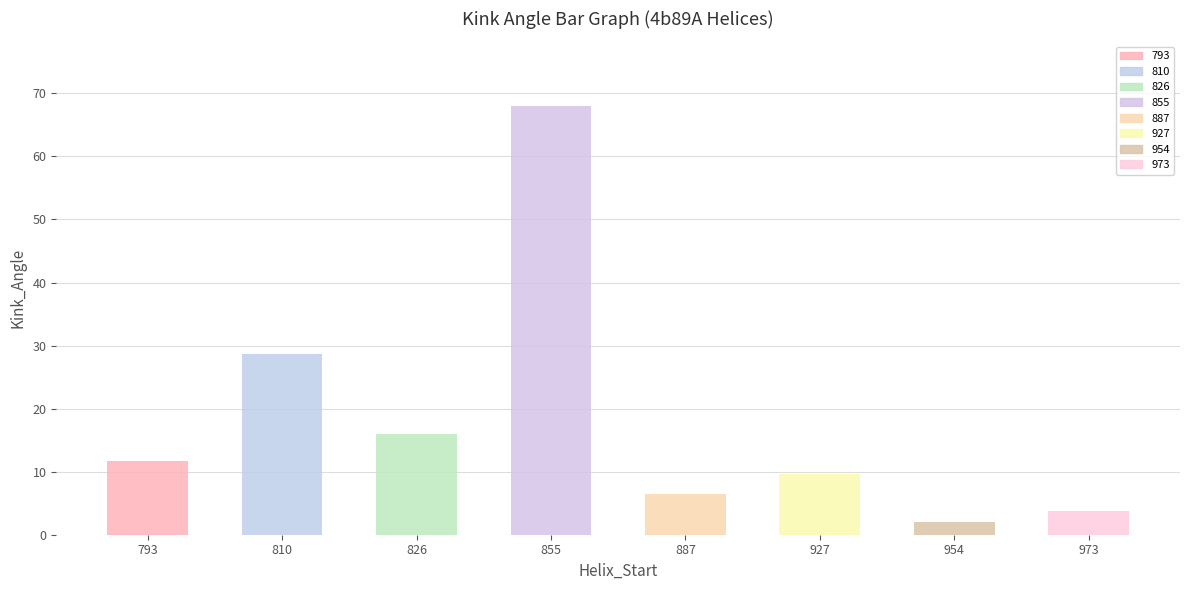

What is the difference between the maximum and minimum values?

66.0